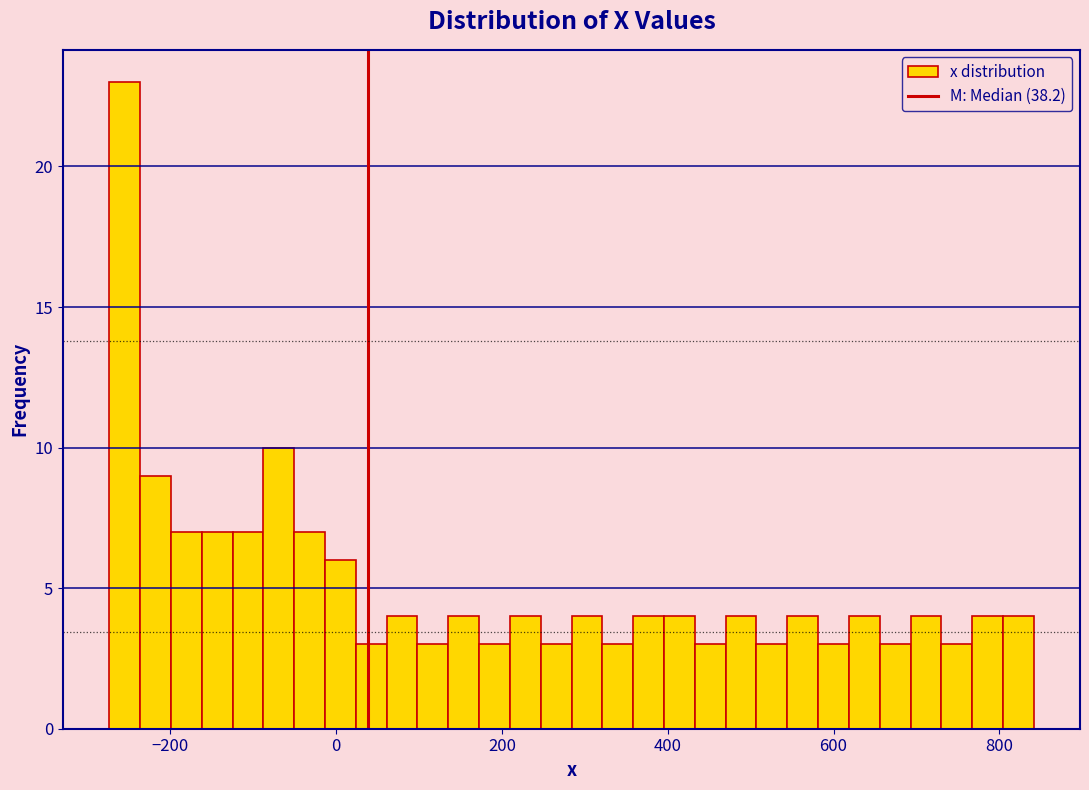

Around what value on the x-axis is the tallest bar? Give the approximate position of its centre, as read against the axis.

-260